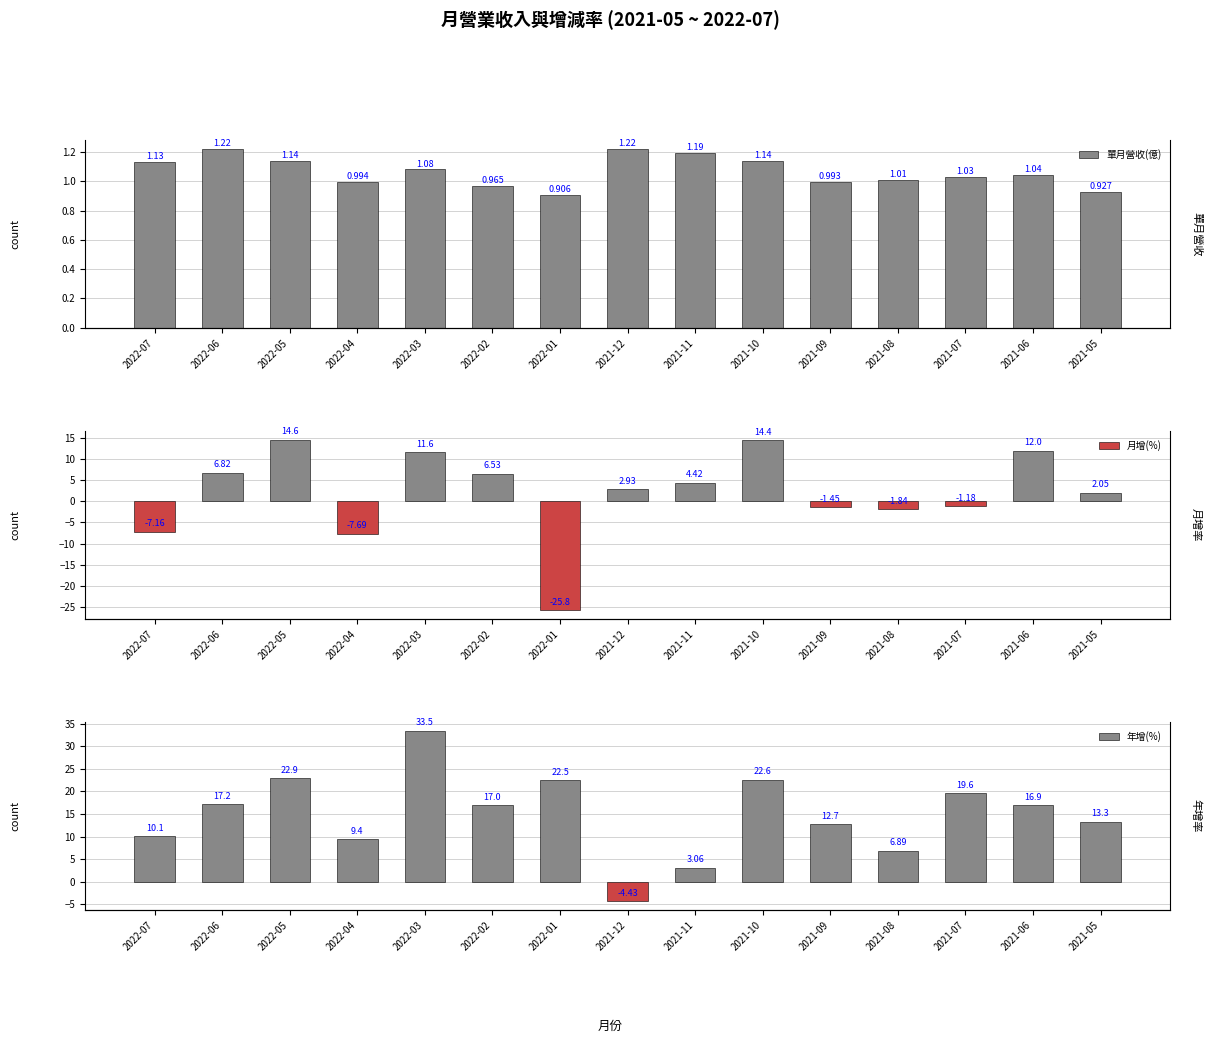

Count the number of categories in the chart.

15